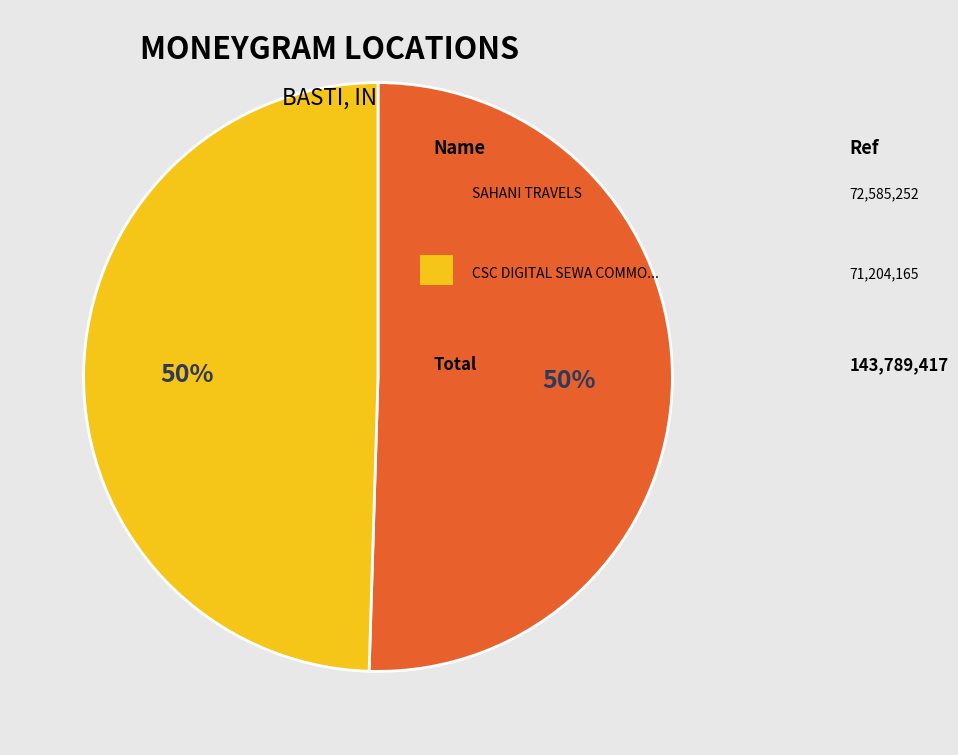

To the nearest percent, what is the average slice percentage?

50%